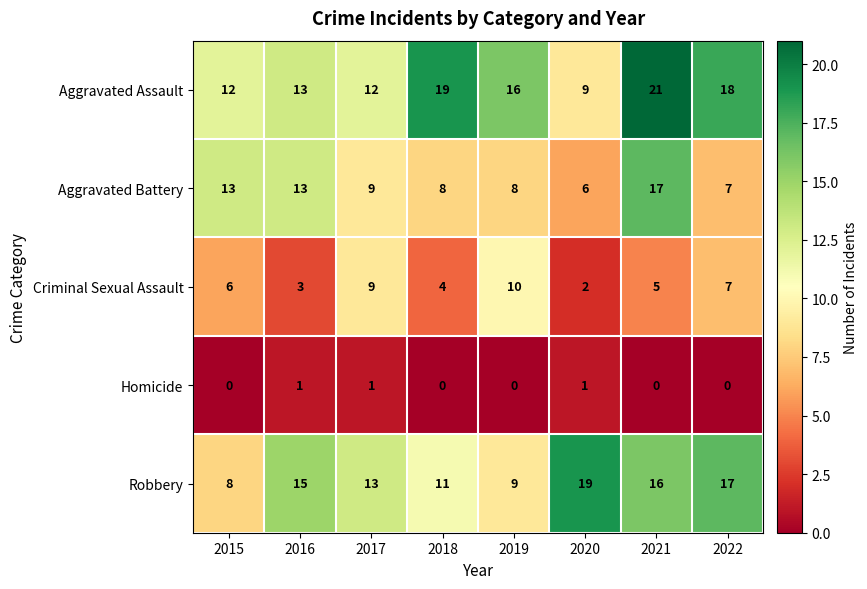

Where is Robbery nearest to the value 13?

2017